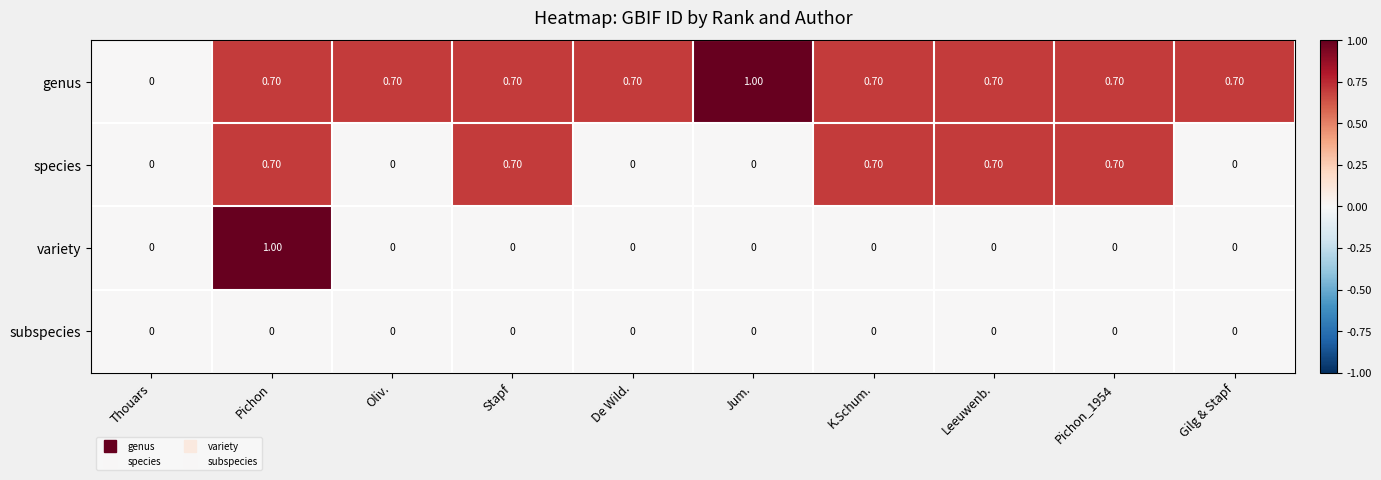

How many positive values does the genus series have?

9